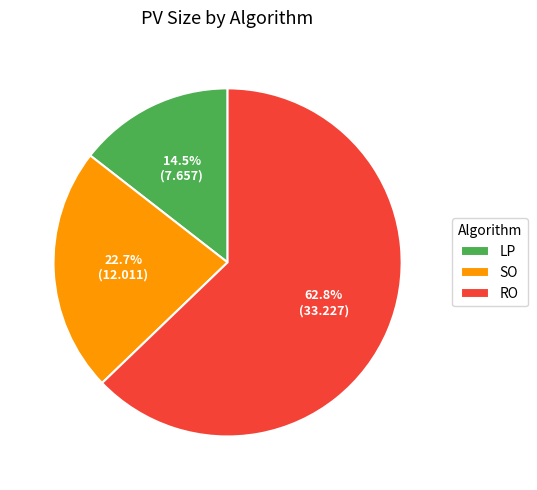

Is LP the majority of the pie?

No